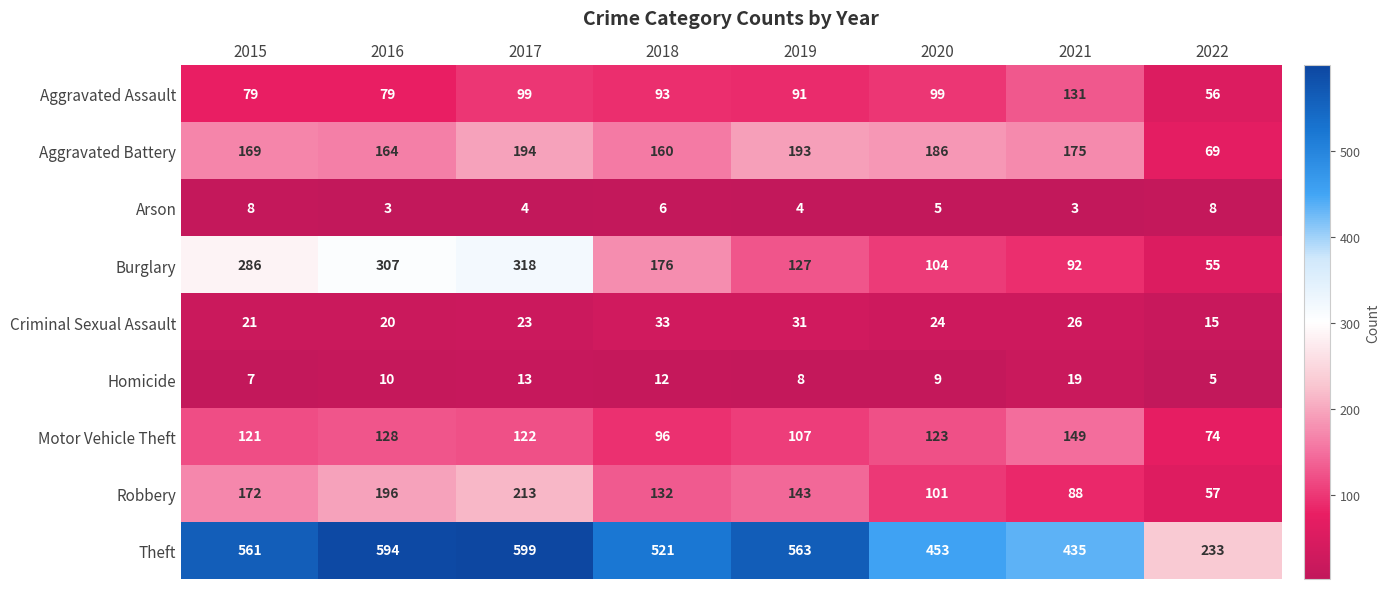

What is the sum of all Criminal Sexual Assault values?

193